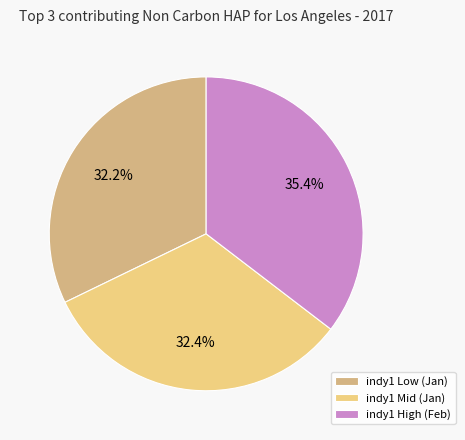

Which slice is the largest?

indy1 High (Feb)